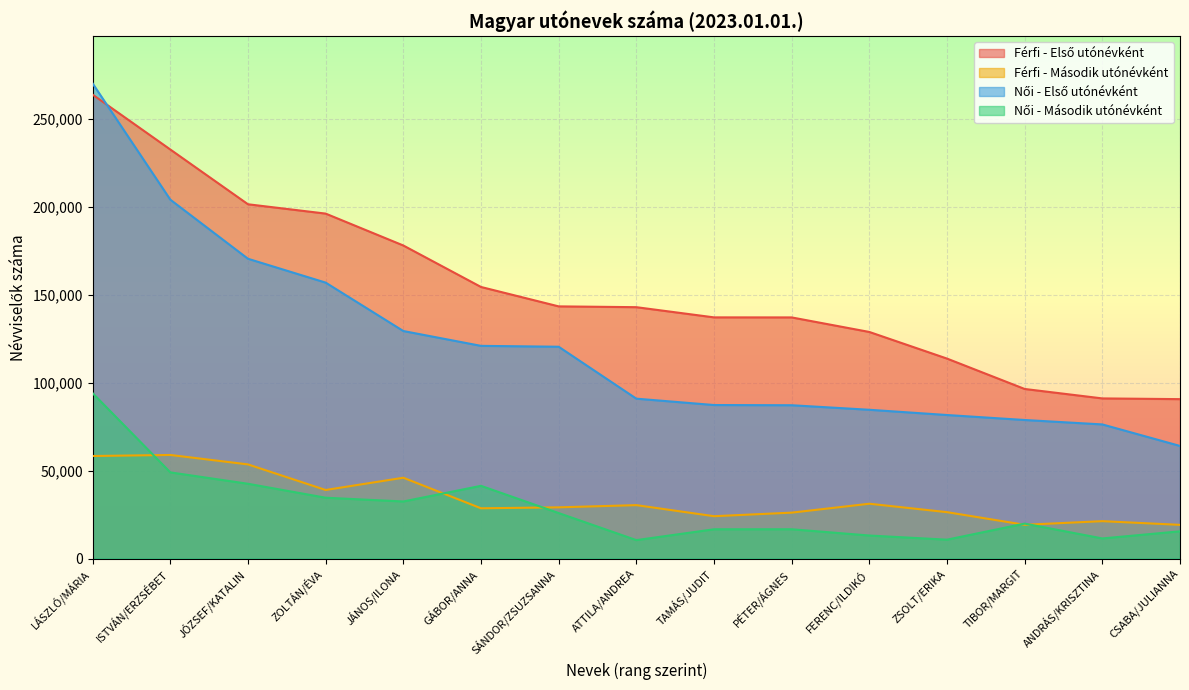

True or false: Női - Első utónévként and Férfi - Második utónévként cross at least once.

False